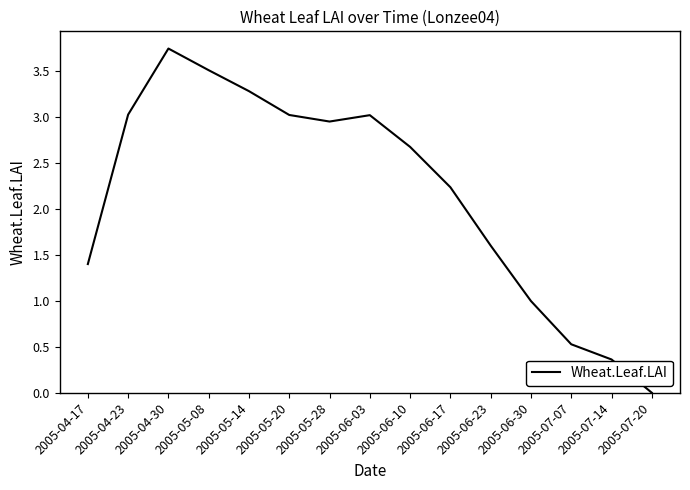

At which category does the chart reach its peak across all series?

2005-04-30